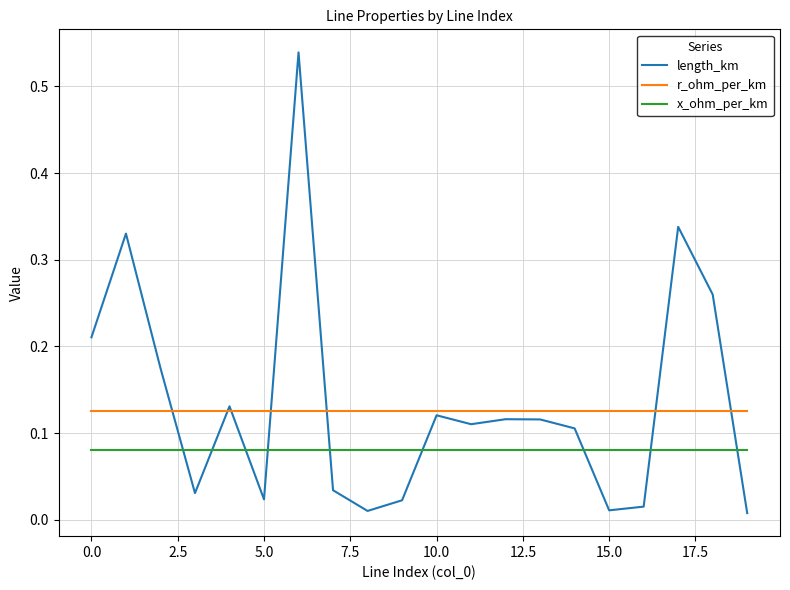

Which series has the largest range (max minus min)?

length_km